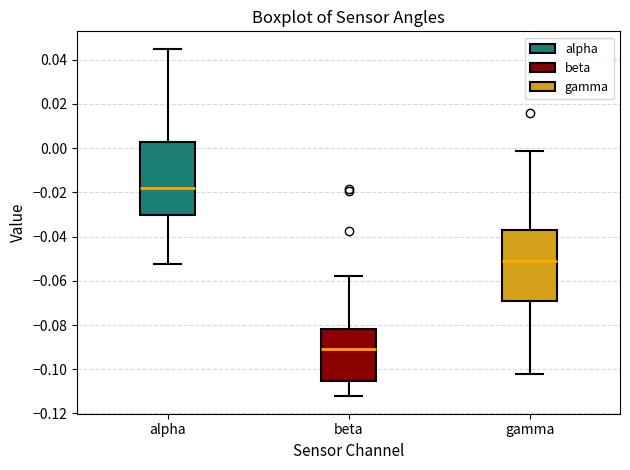

Which box has the highest median line?

alpha